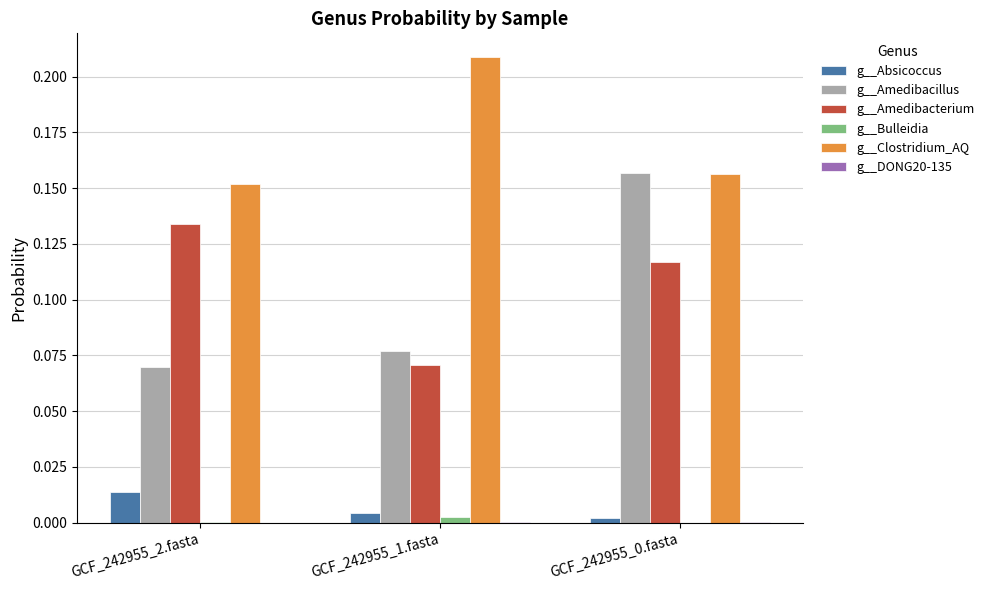

Which category has the highest value in the g__Amedibacillus series?

GCF_242955_0.fasta